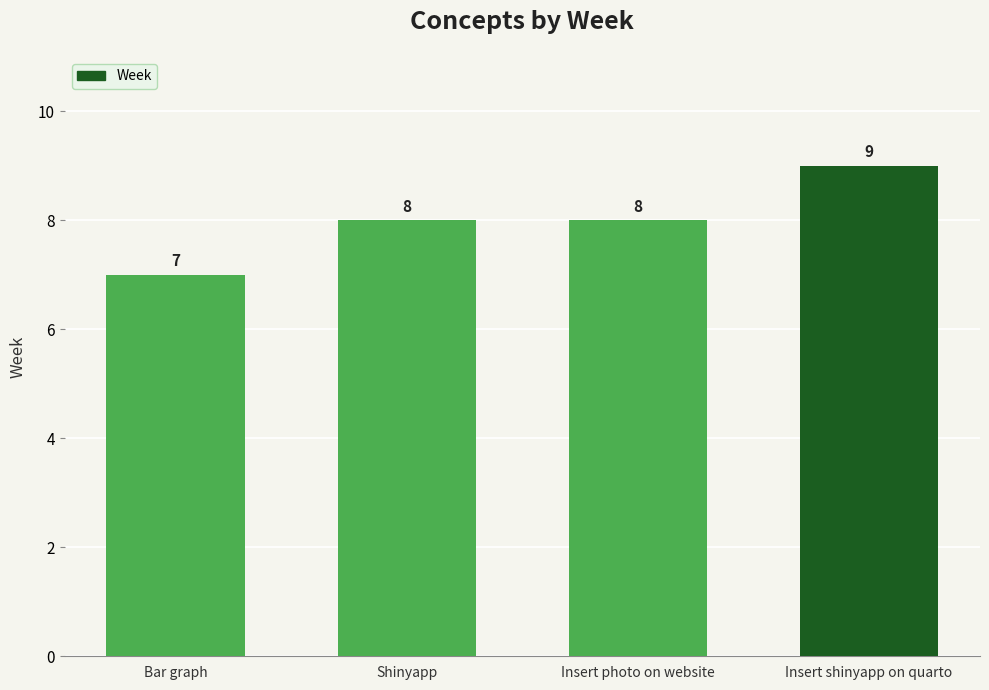

Is it true that the value at Insert shinyapp on quarto is 9?

True